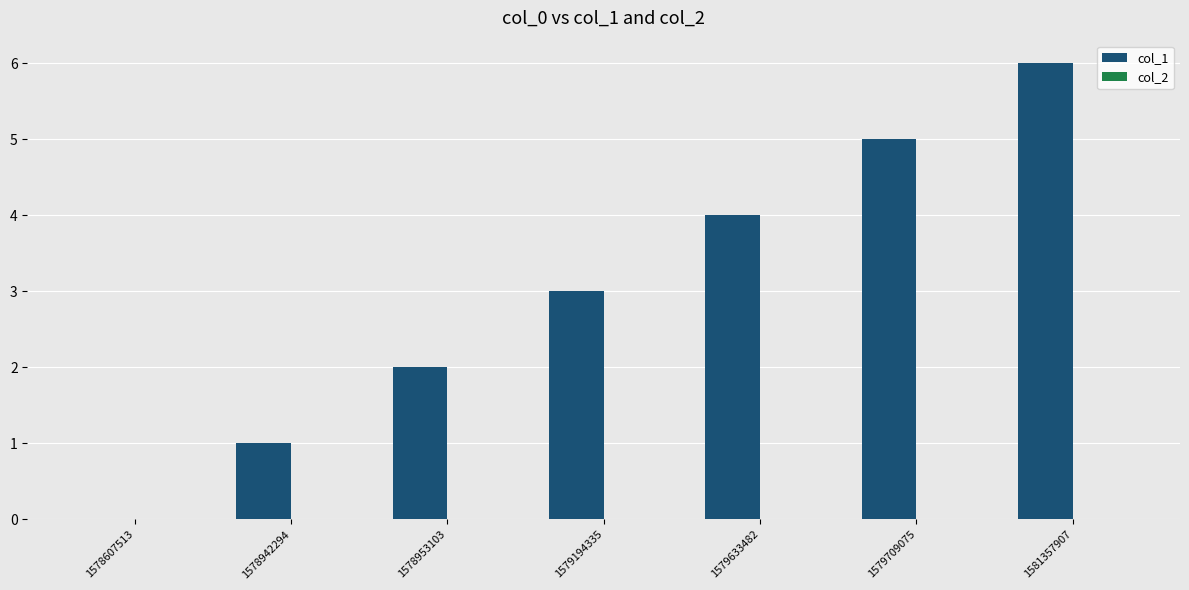

What is the sum of all values?

21